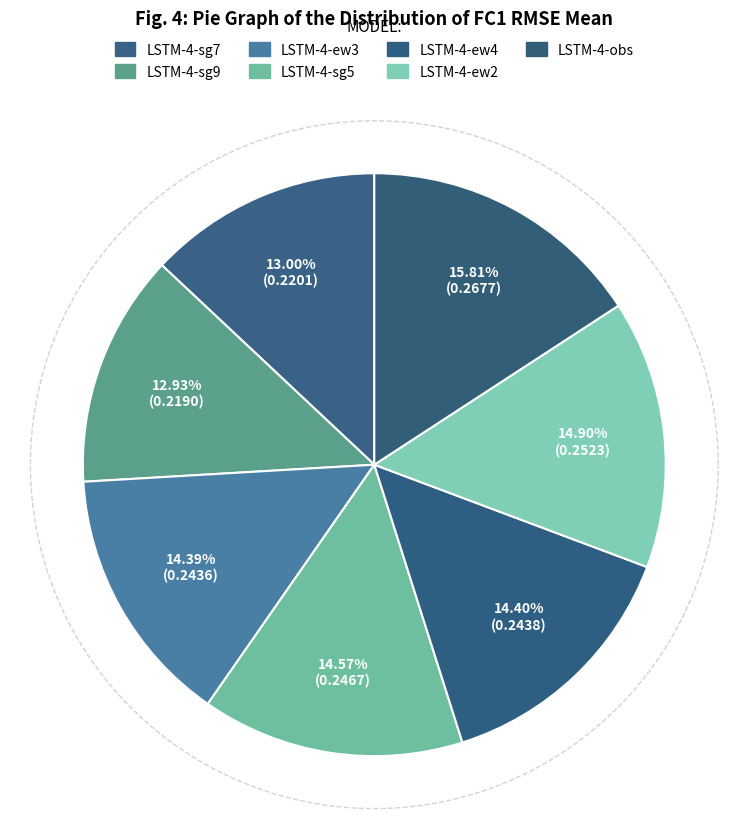

Is the sum of LSTM-4-obs and LSTM-4-ew3 greater than half?

No